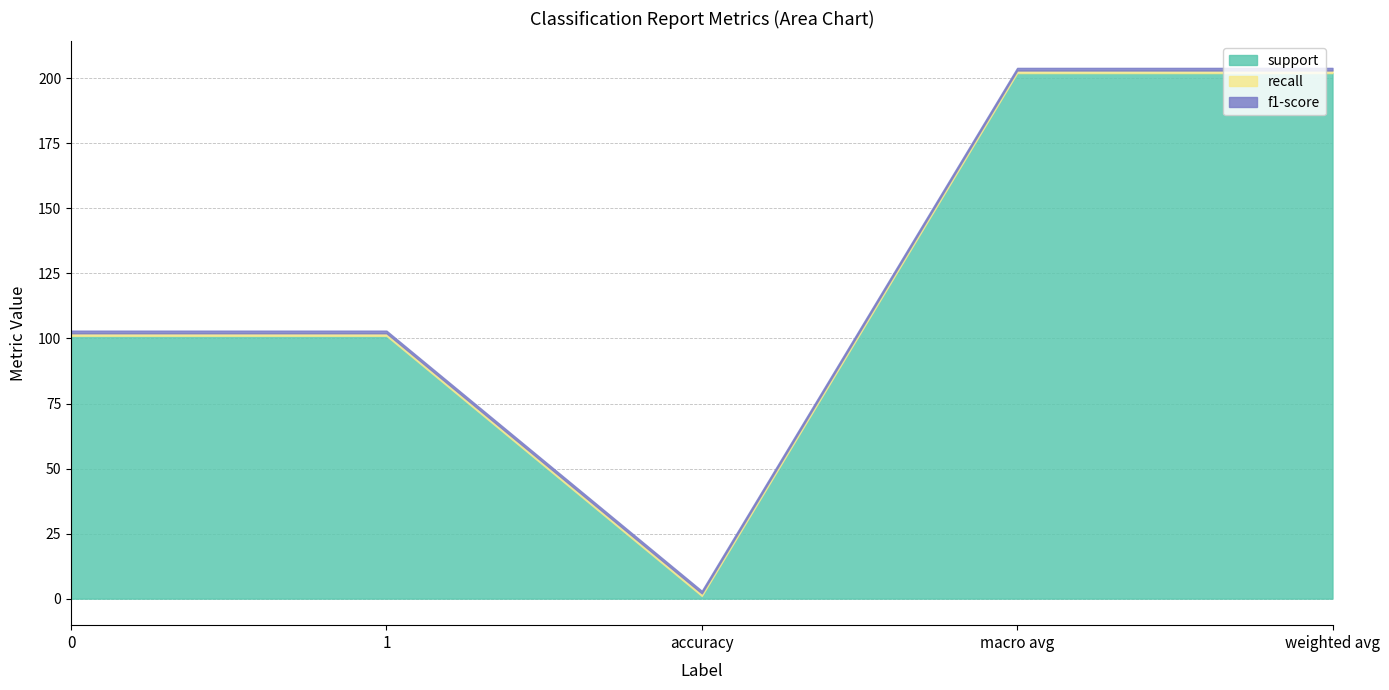

True or false: recall and support cross at least once.

False